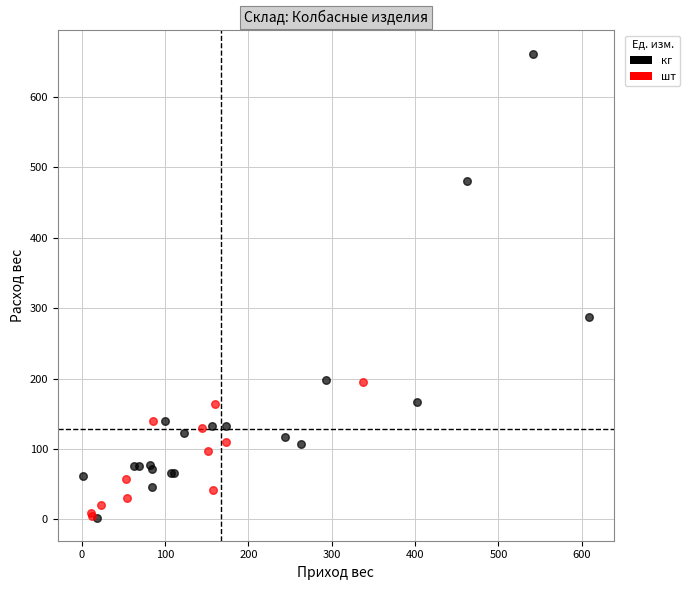

Which series has the largest Y range (max minus min)?

кг